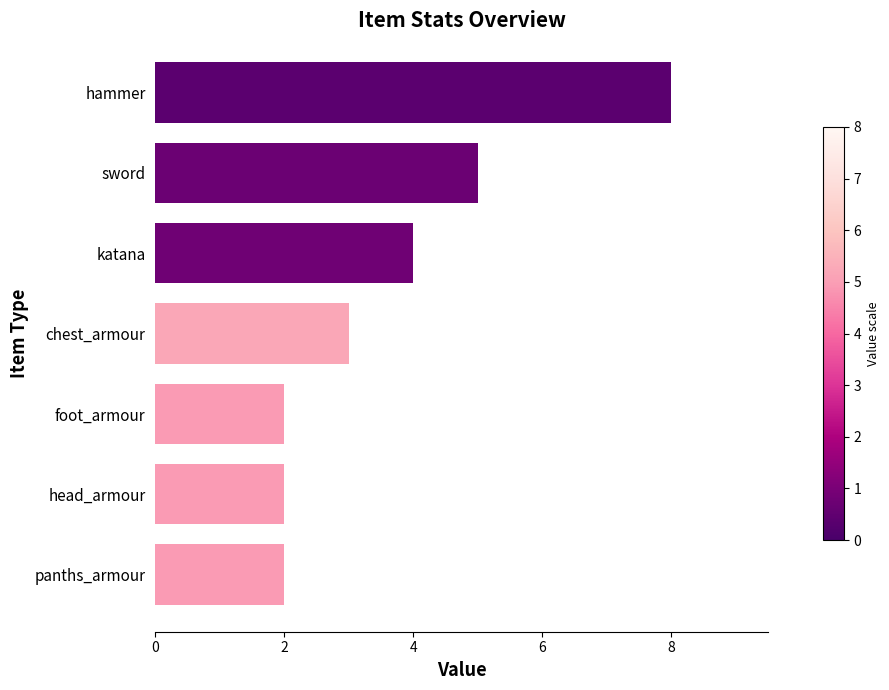

Which has a higher value, katana or chest_armour?

katana